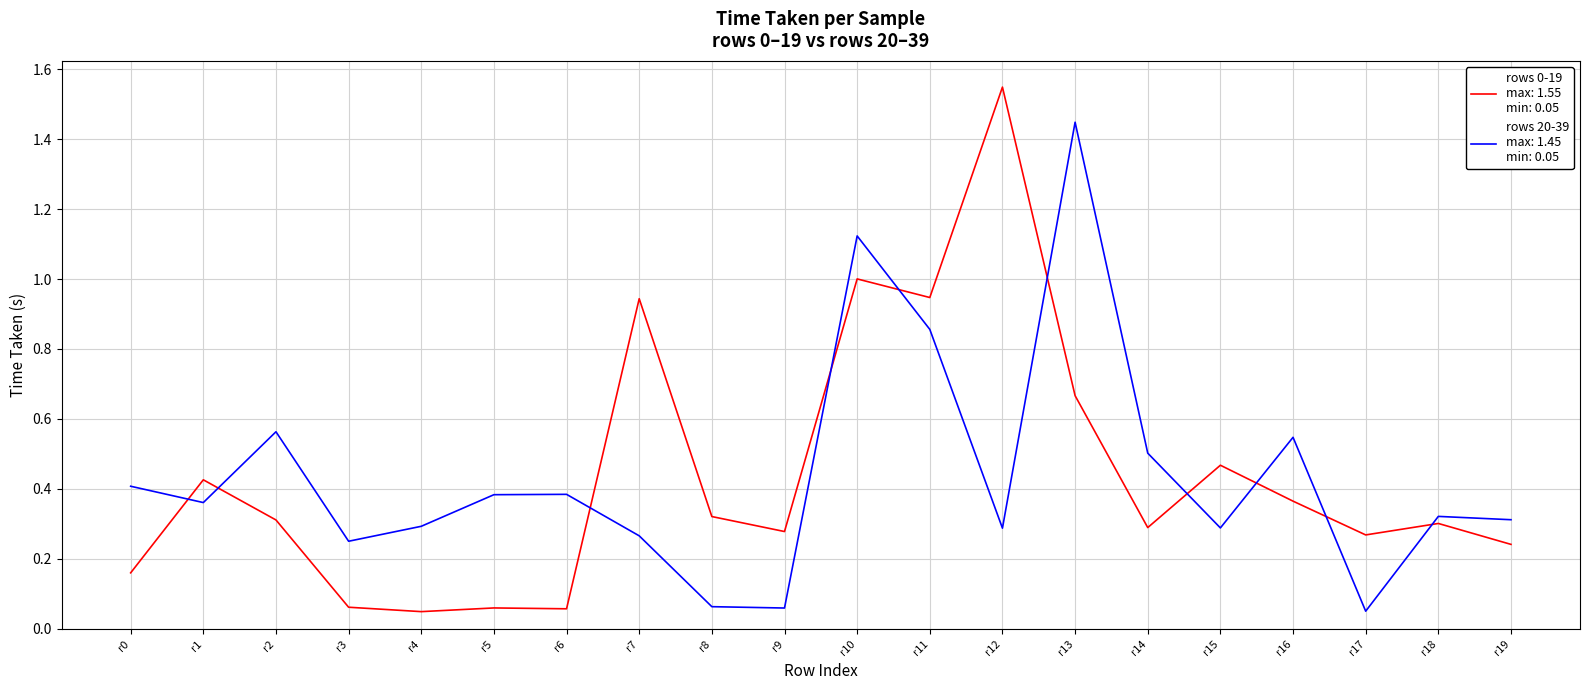

Which category has the highest value across all series?

r12